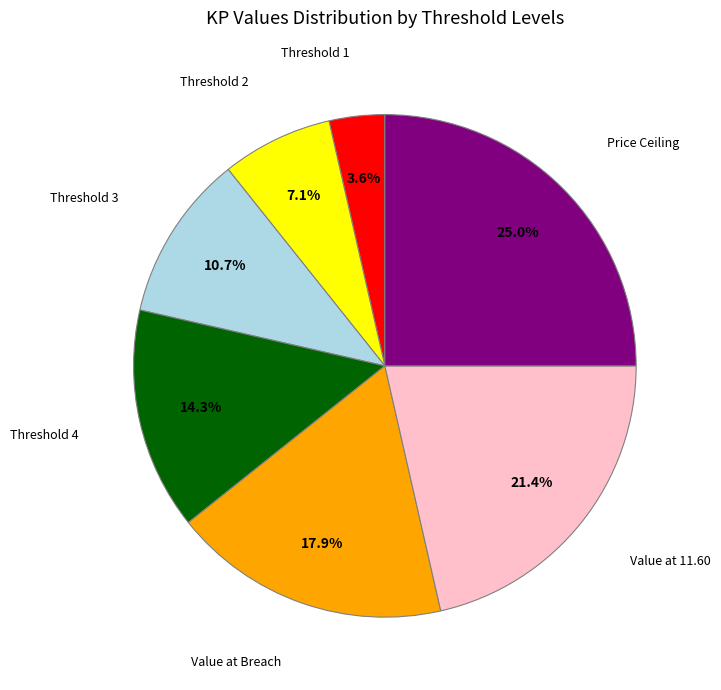

How many segments does this pie chart have?

7